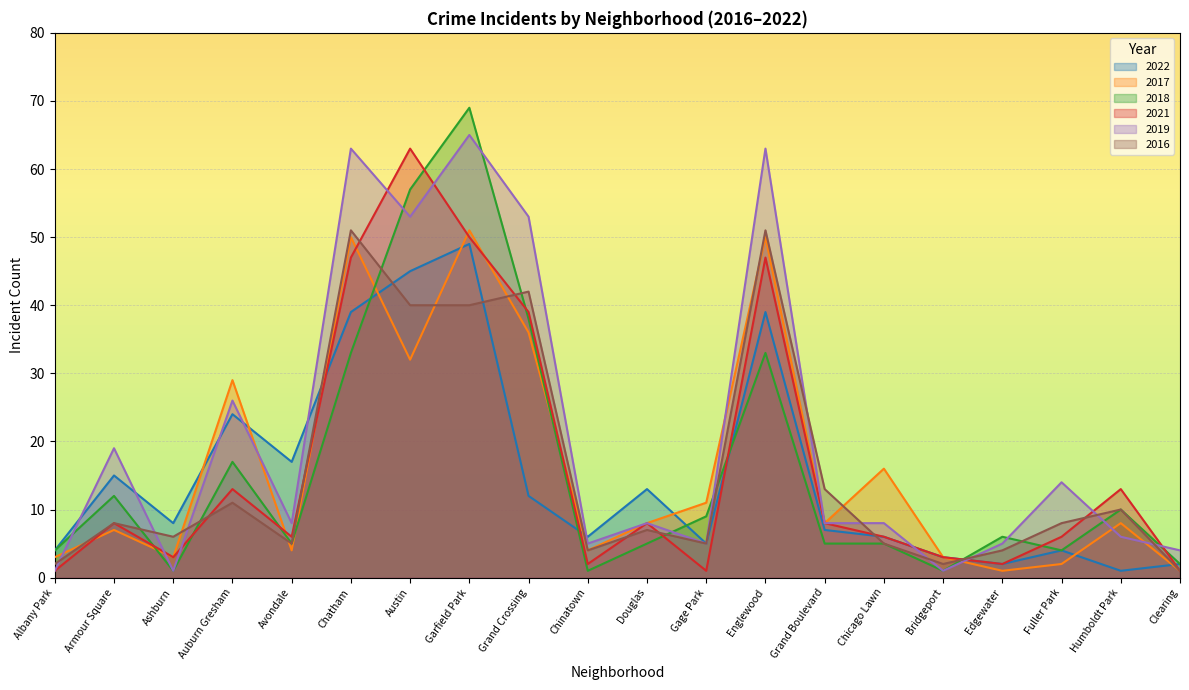

Is the value of 2018 at Albany Park greater than the value of 2019 at Chinatown?

No